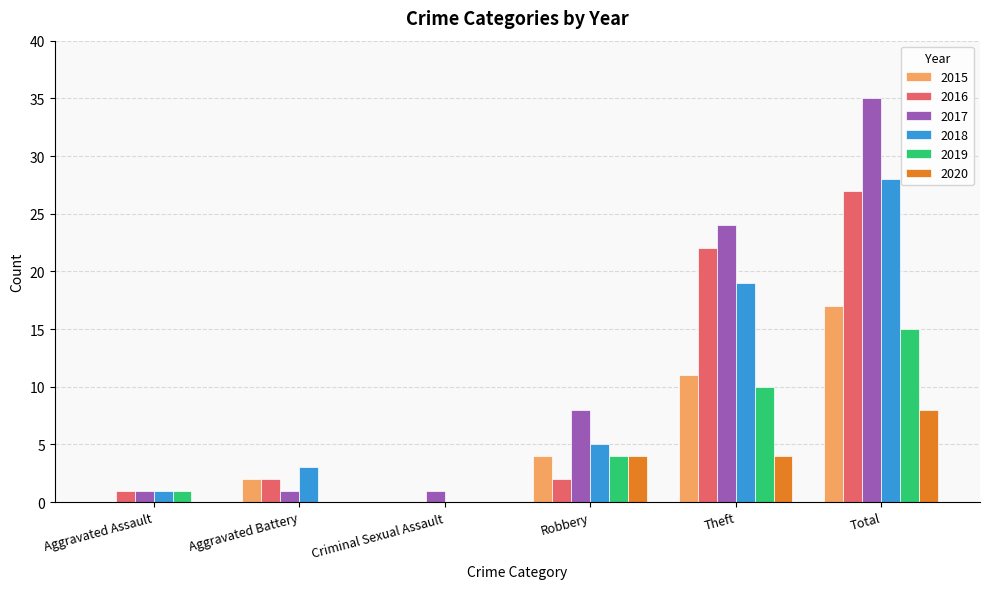

Is the value of 2015 at Total greater than the value of 2019 at Aggravated Assault?

Yes